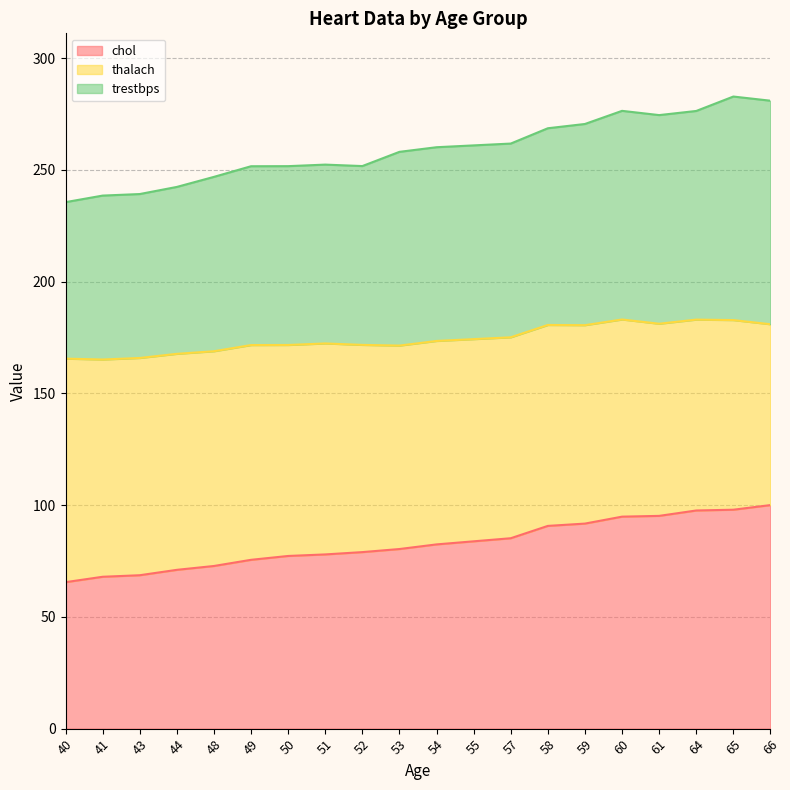

Does the chart display data point markers on the line(s)?

No